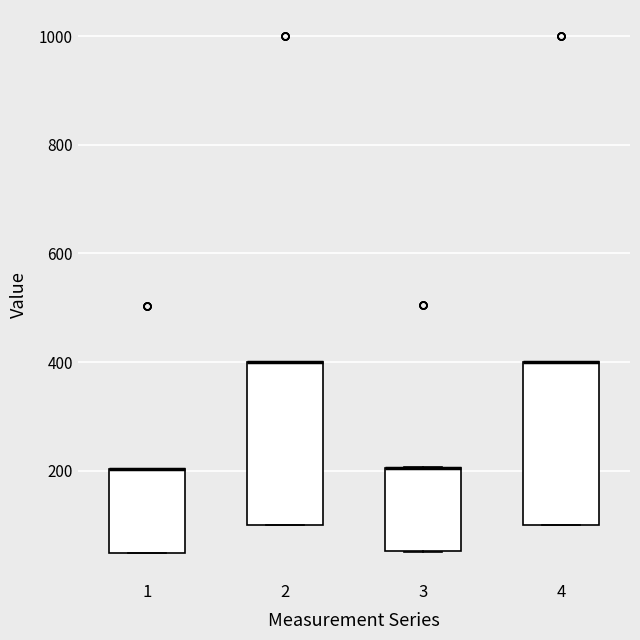

Reading left to right, read every box against the y-axis: the position of its median line, the range the box covers, and the ends of its whiskers. The values are not printed on the chart, so give them approximately, as read against the axis.

1: median 200 (drawn on the box's upper edge), box 40 to 200, whiskers 40 to 200
2: median 400 (drawn on the box's upper edge), box 100 to 400, whiskers 100 to 400
3: median 200 (drawn on the box's upper edge), box 60 to 200, whiskers 60 to 200
4: median 400 (drawn on the box's upper edge), box 100 to 400, whiskers 100 to 400